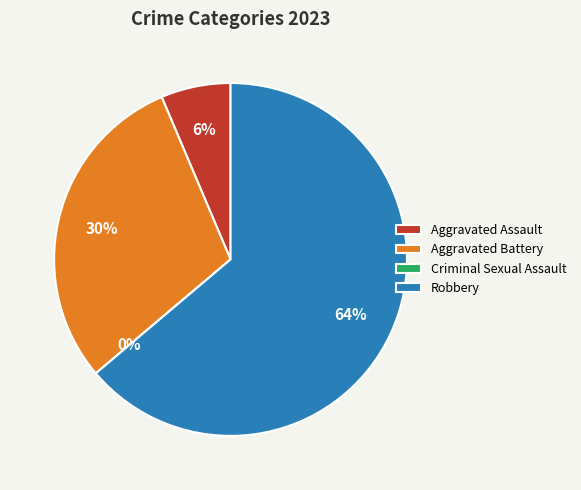

Which slice is the largest?

Robbery